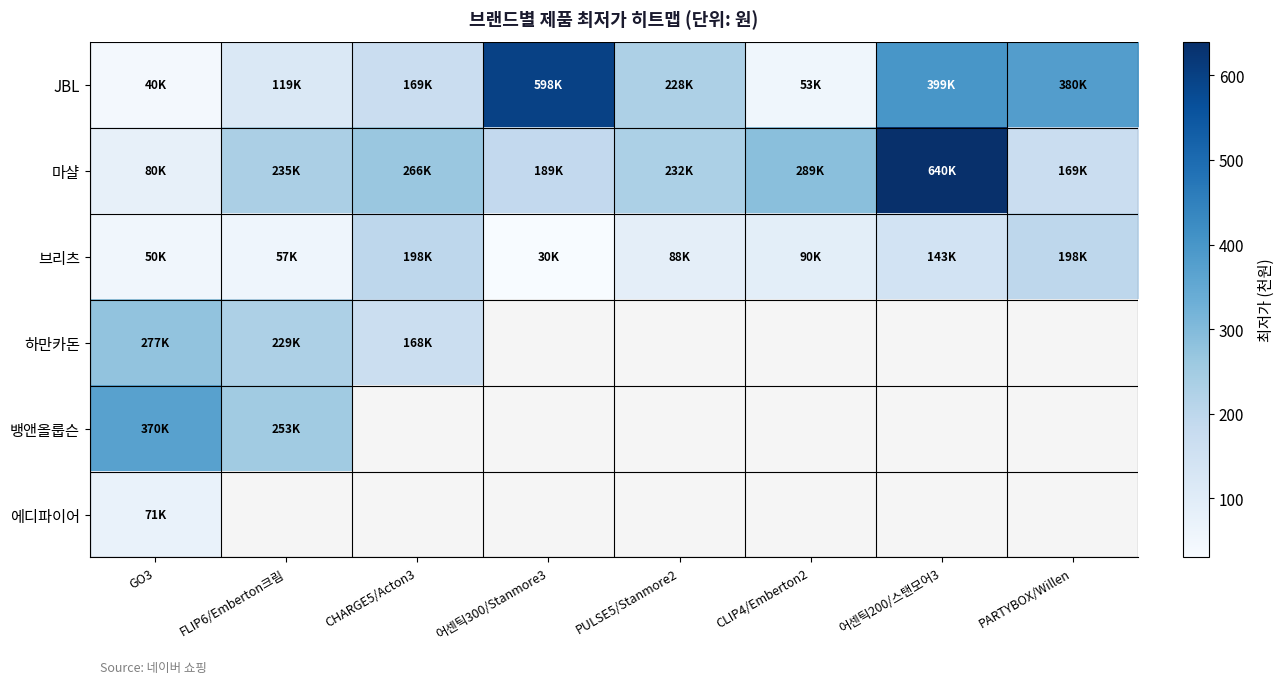

At which label does JBL first exceed 228?

어센틱300/Stanmore3